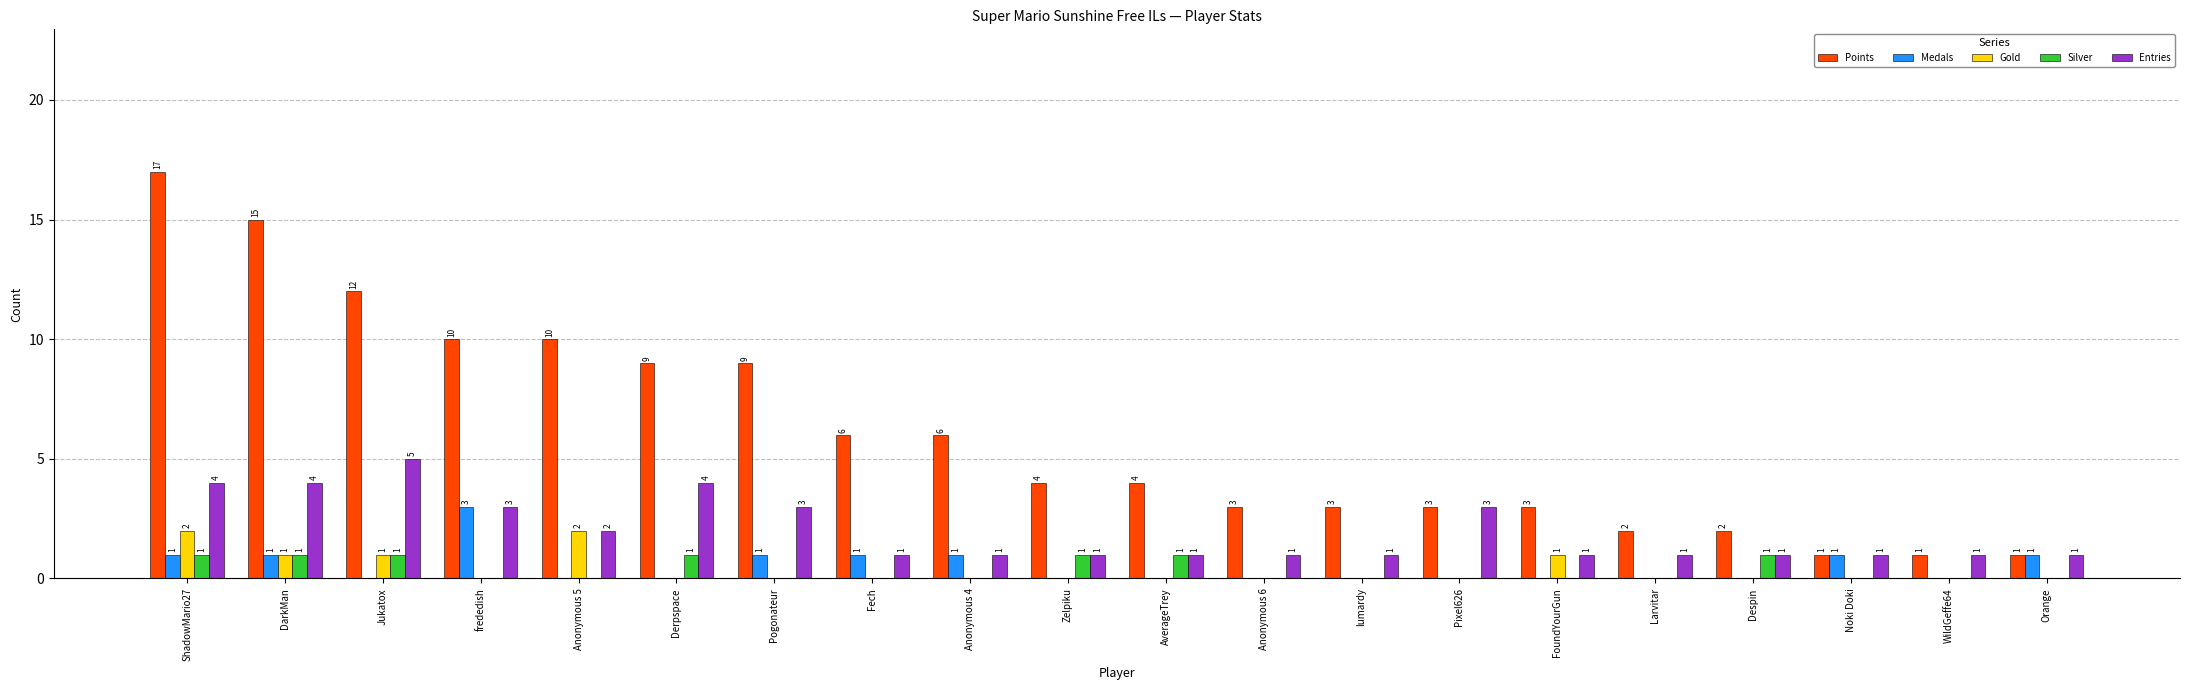

What is the spread (max minus min) of values at AverageTrey?

4